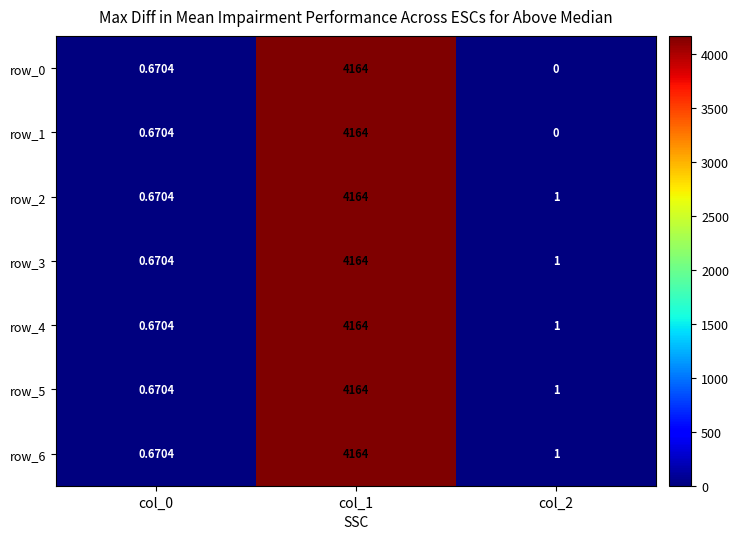

Is the value of row_0 at col_0 greater than the value of row_2 at col_2?

No